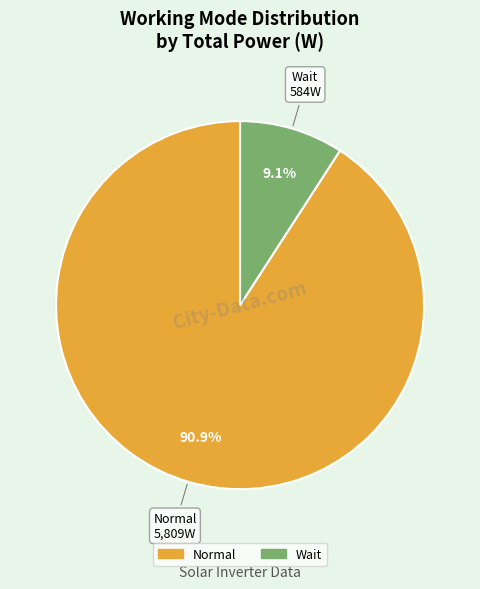

Rank the categories by value from highest to lowest.

Normal, Wait